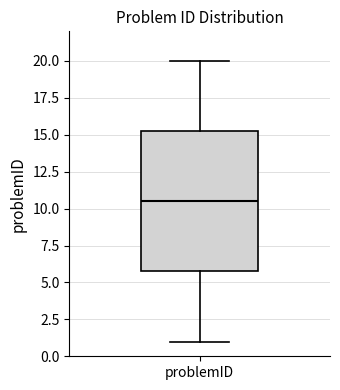

Transcribe this box plot: give where the median line is, the range the box spans, and where the two whiskers end, as read against the y-axis. The values are not printed on the chart, so give them approximately, as read against the axis.

median 10.5, box 6.0 to 15.5, whiskers 1.0 to 20.0